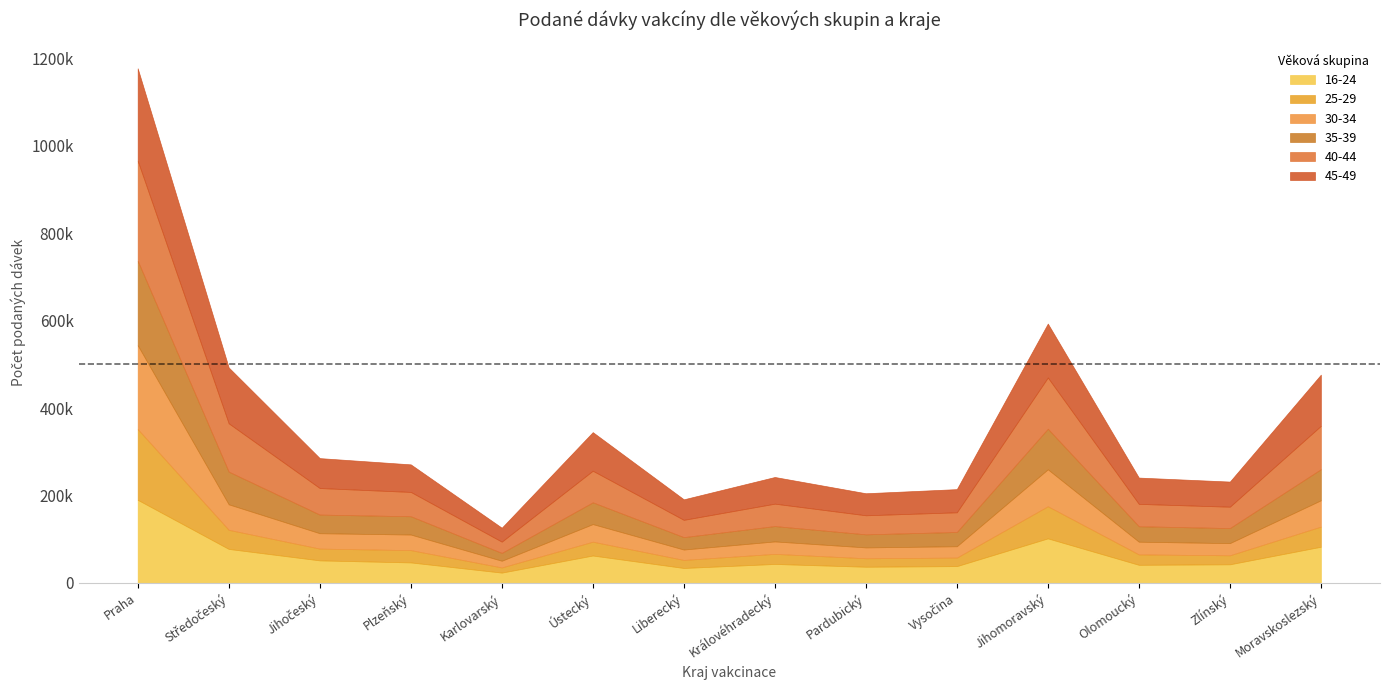

How many lines are shown in the chart?

6